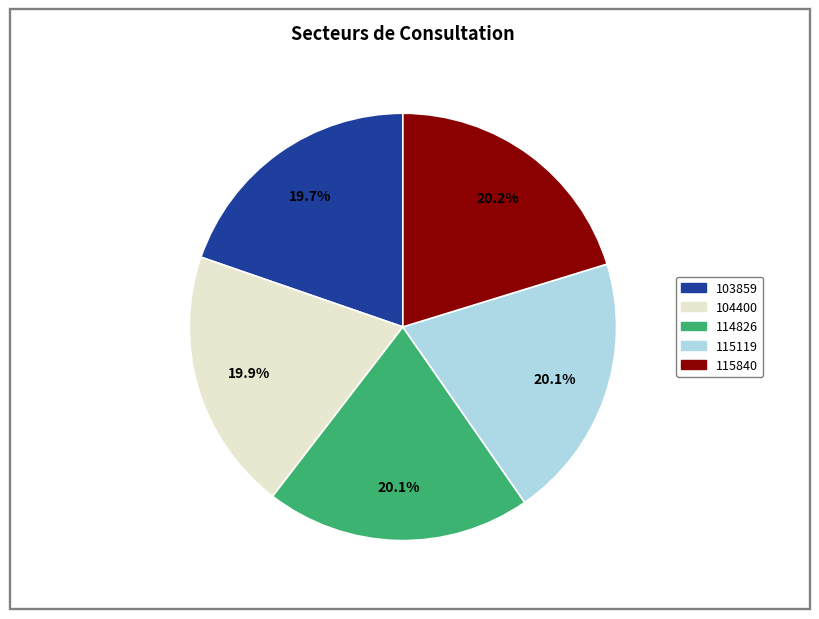

What is the total percentage of 114826 and 115119?

40.2%